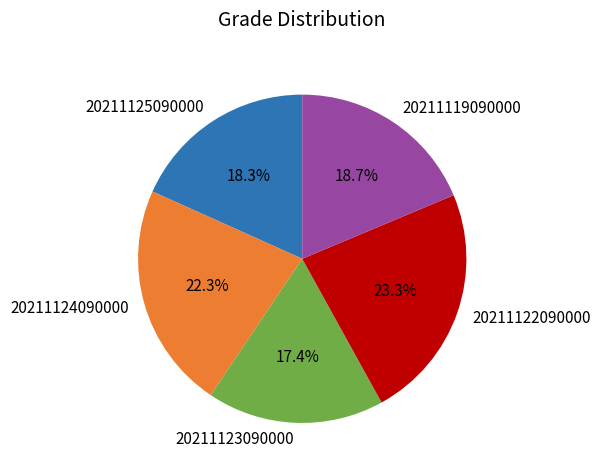

Which category has the smallest portion of the pie?

20211123090000